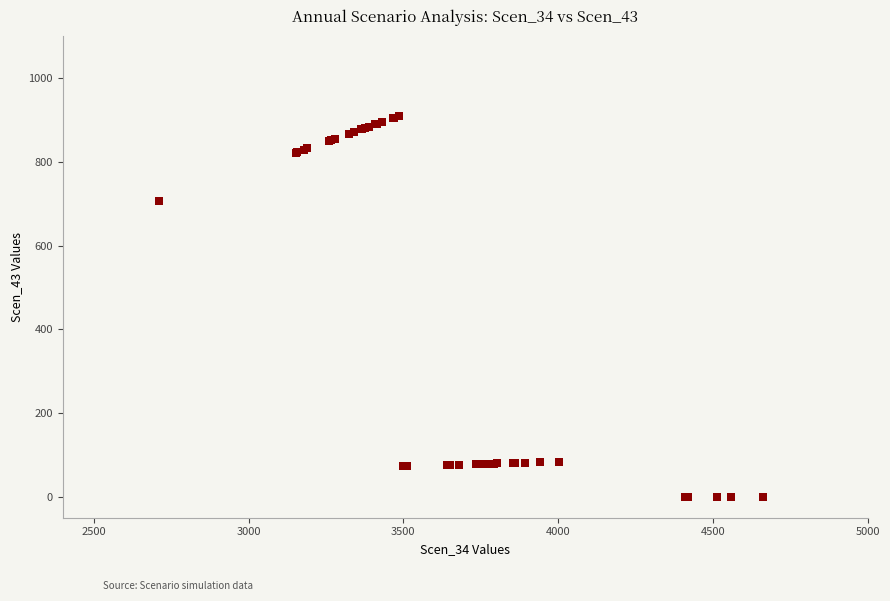

What Y value in the scatter plot is closest to 454?

706.9